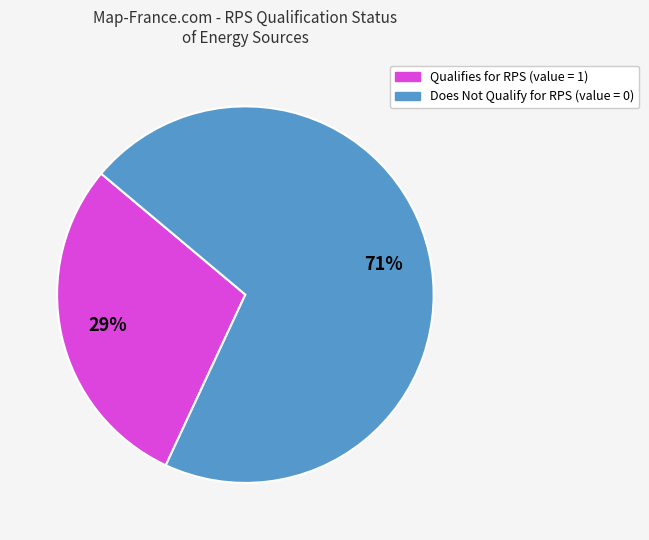

To the nearest percent, what is the difference between the largest and smallest slice percentages?

42%